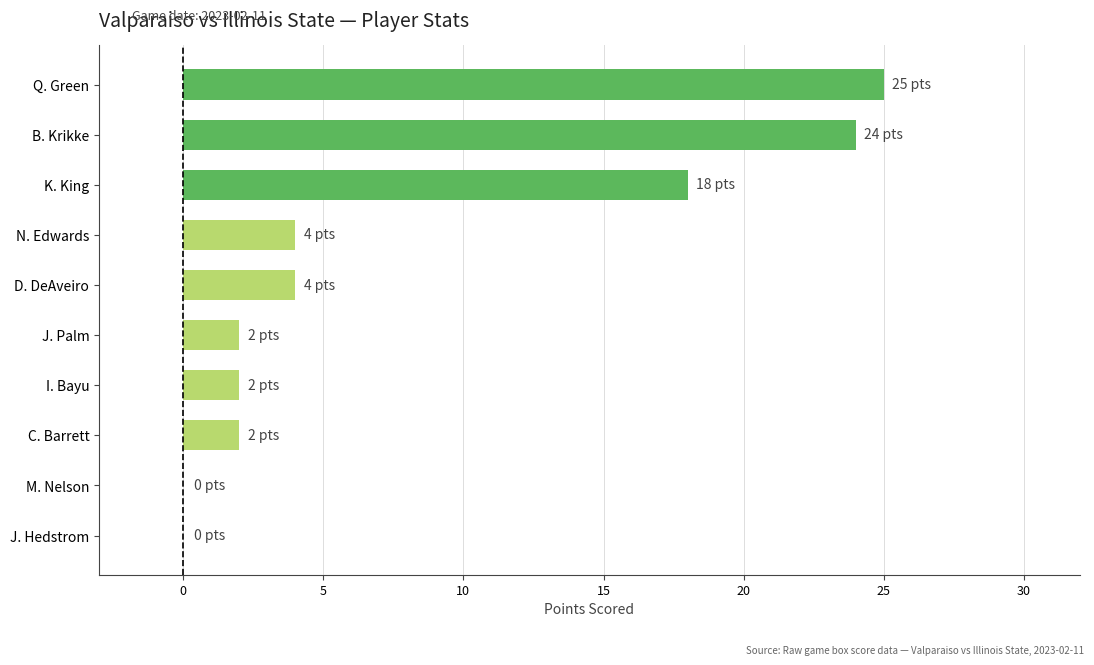

Which label corresponds to the largest value in the chart?

Q. Green